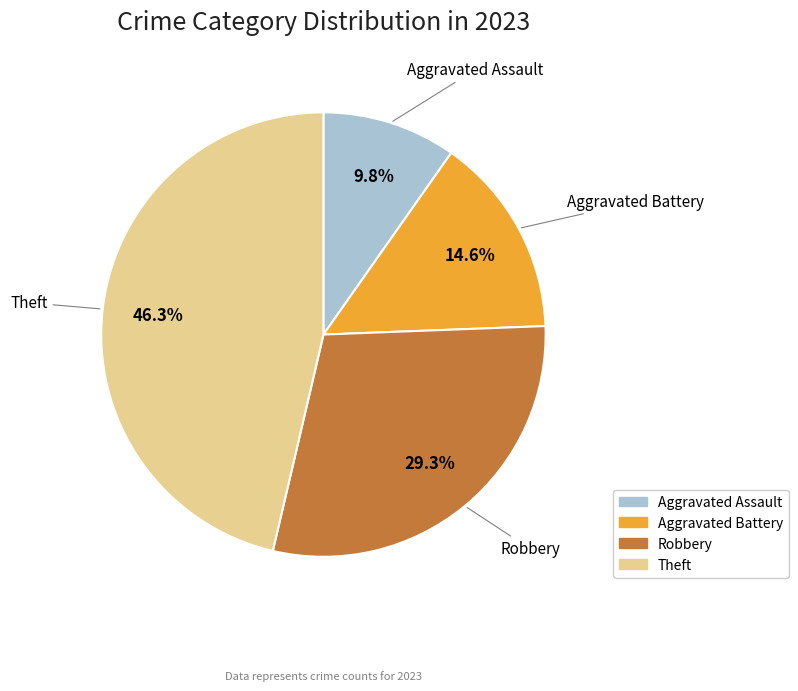

How many slices are in this pie chart?

4